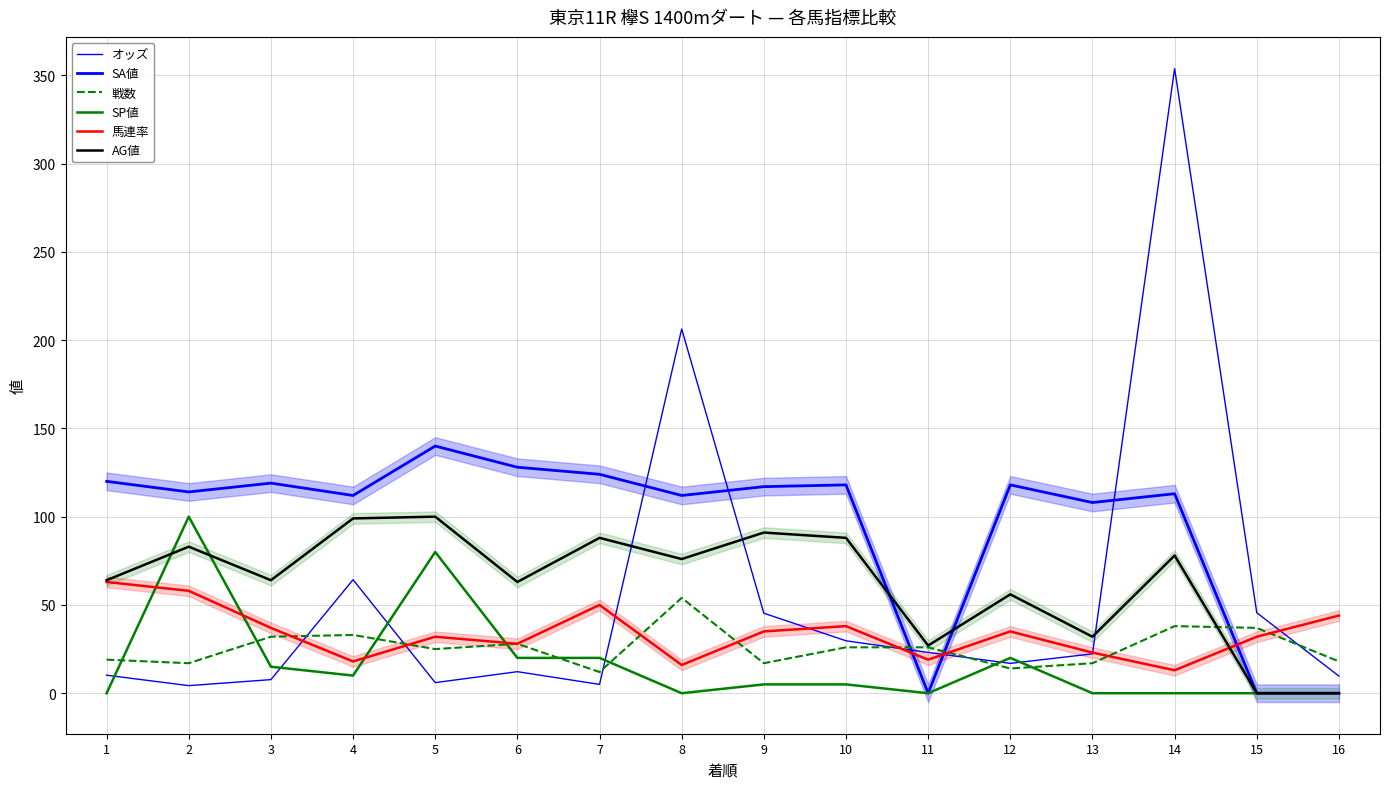

Does the chart display data point markers on the line(s)?

No